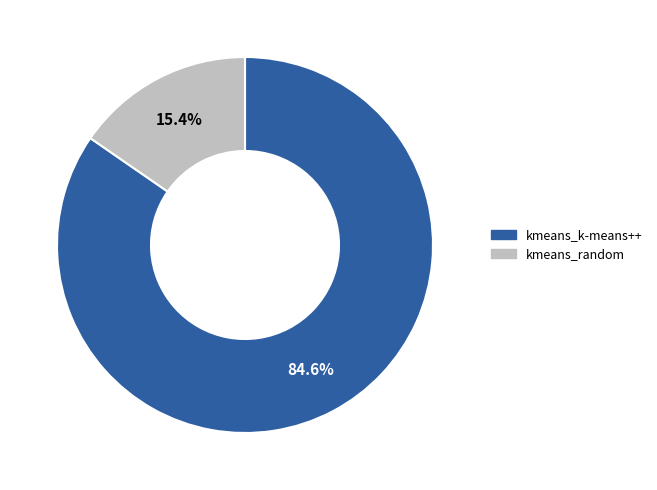

How much of the chart is everything except kmeans_k-means++?

15.4%